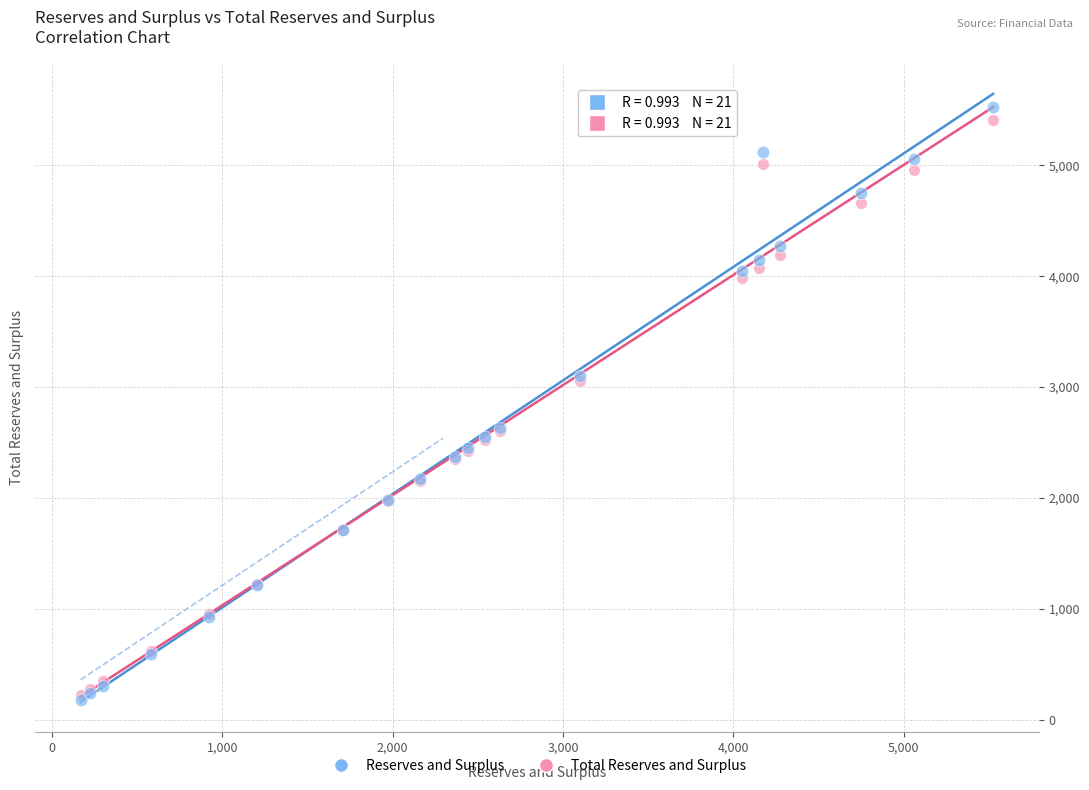

What are all the series names shown in the legend?

Reserves and Surplus, Total Reserves and Surplus